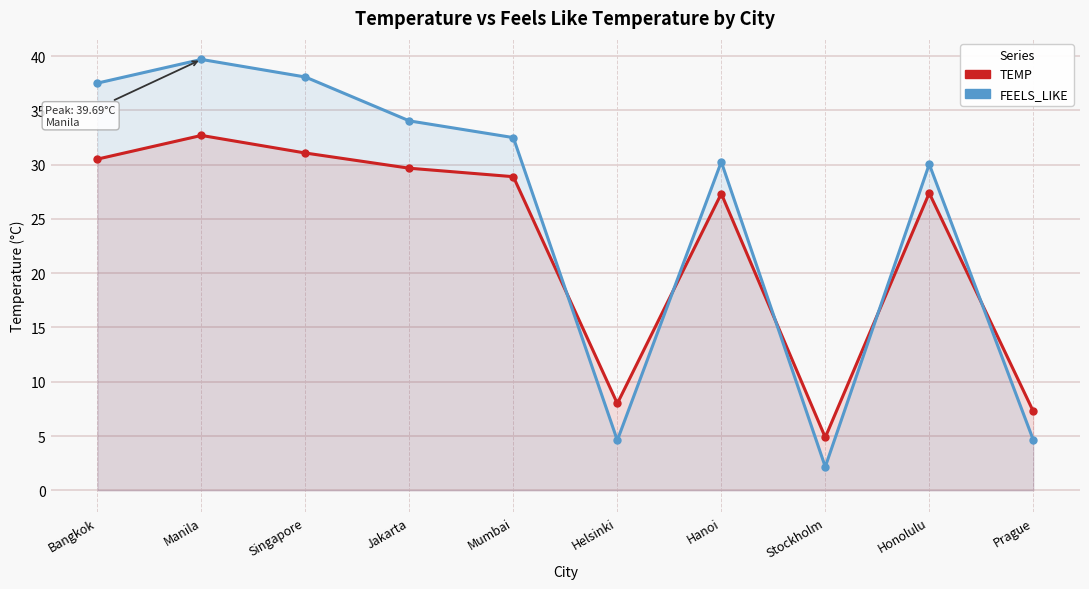

Rank the series by their maximum value, from highest to lowest.

FEELS_LIKE, TEMP